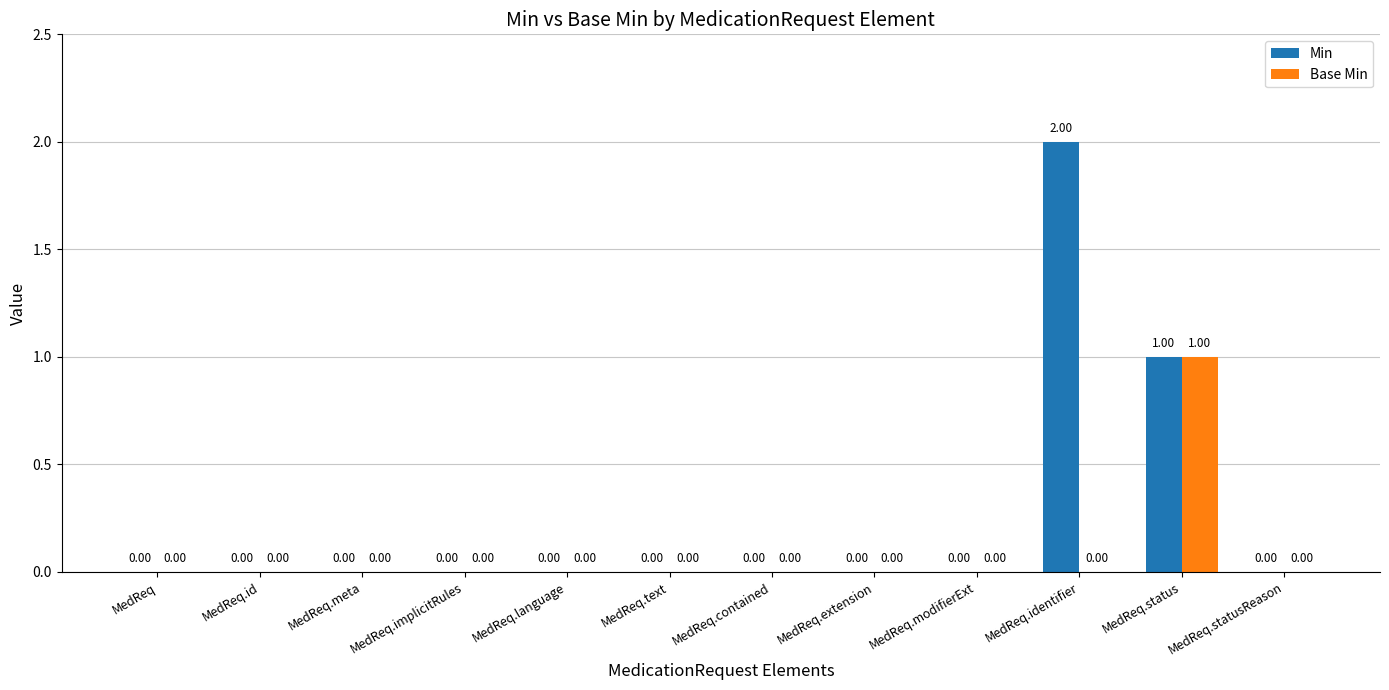

Where is Min nearest to the value 1?

MedReq.status